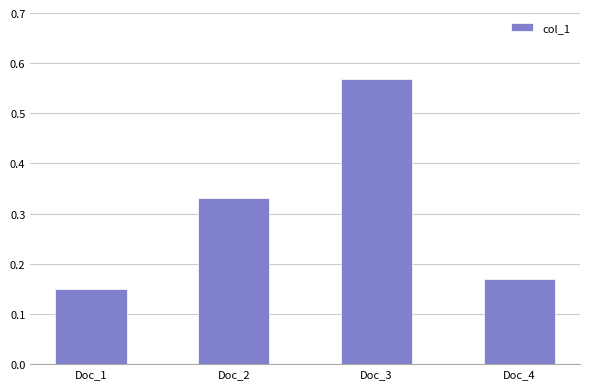

Rank the categories by value from highest to lowest.

Doc_3, Doc_2, Doc_4, Doc_1